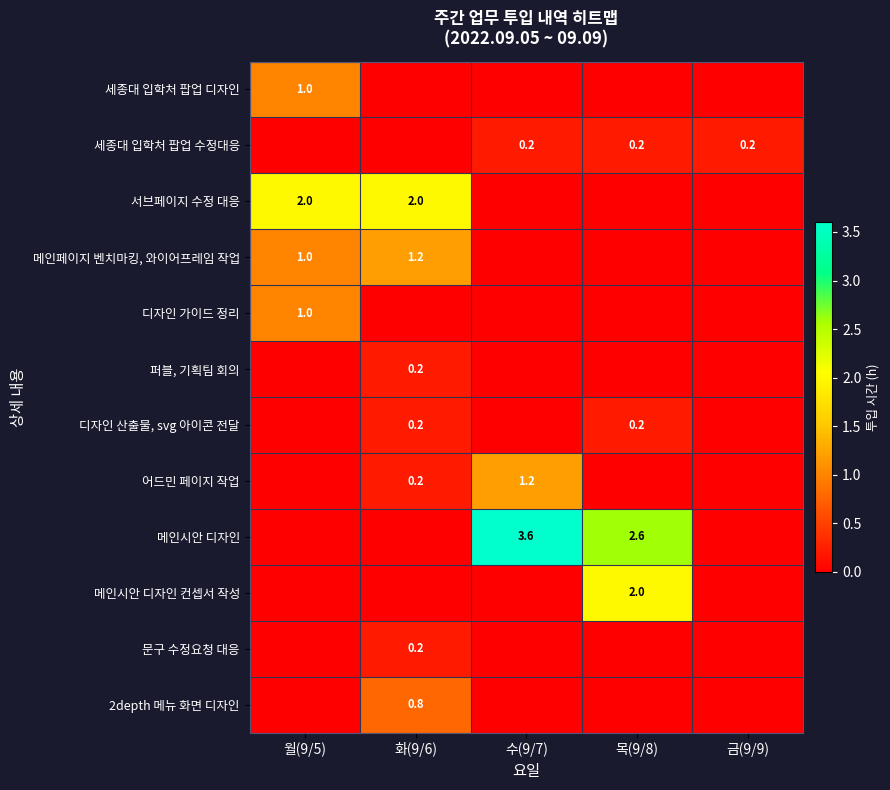

Is it true that 서브페이지 수정 대응 equals 2.0 at 월(9/5)?

True